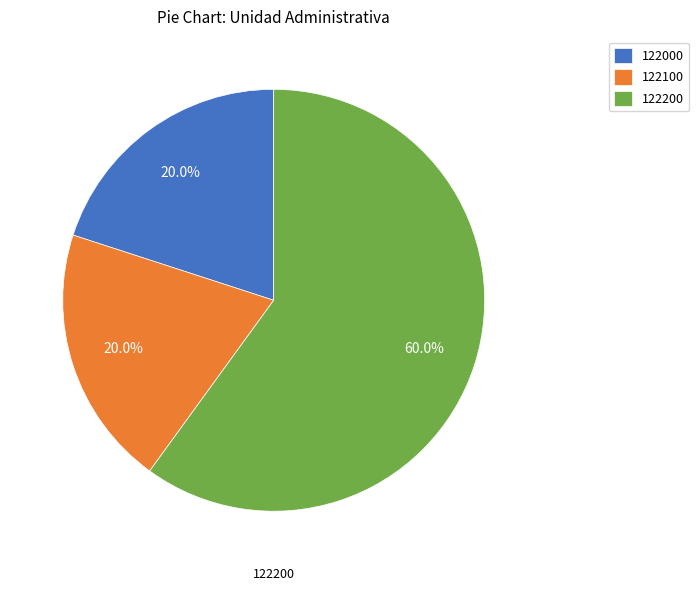

How many segments does this pie chart have?

3